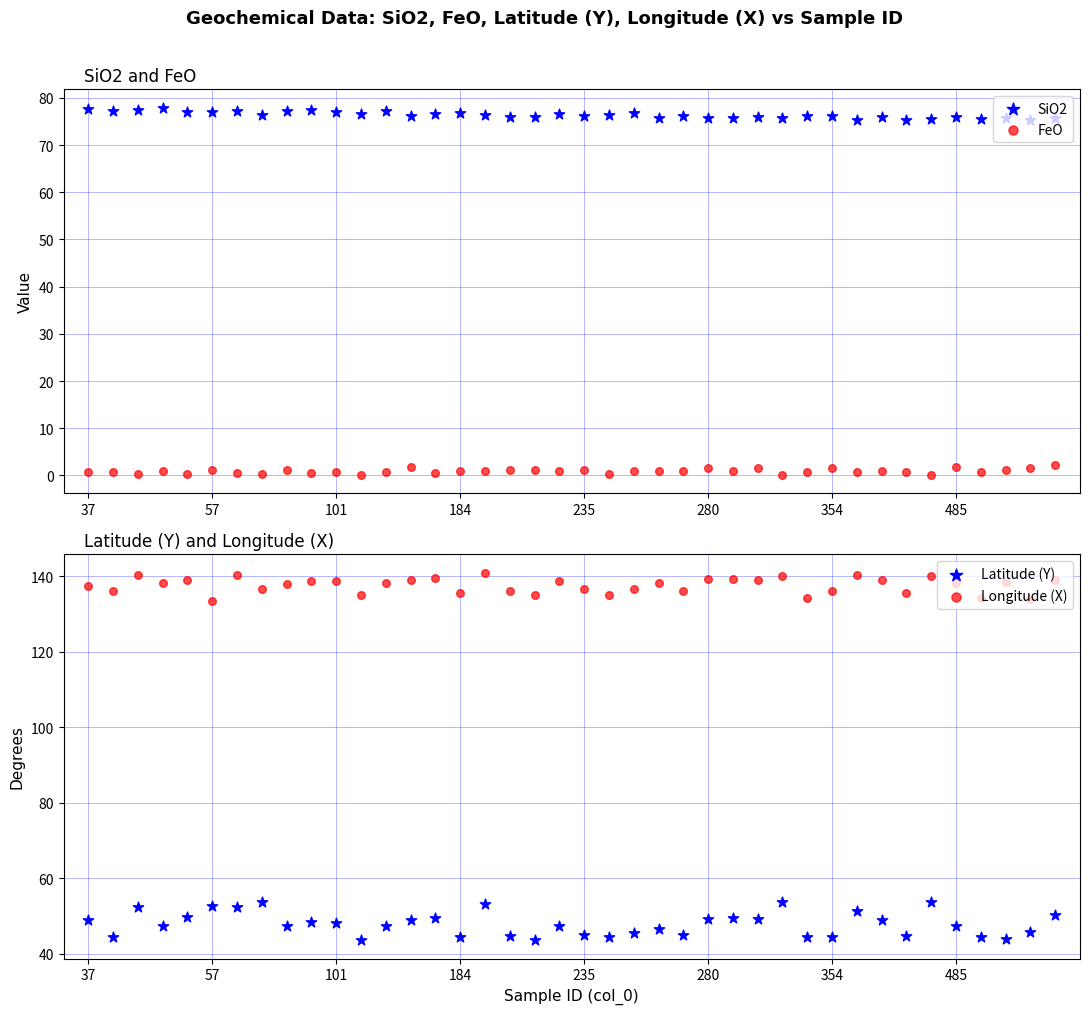

What are all the series names shown in the legend?

SiO2, FeO, Latitude (Y), Longitude (X)